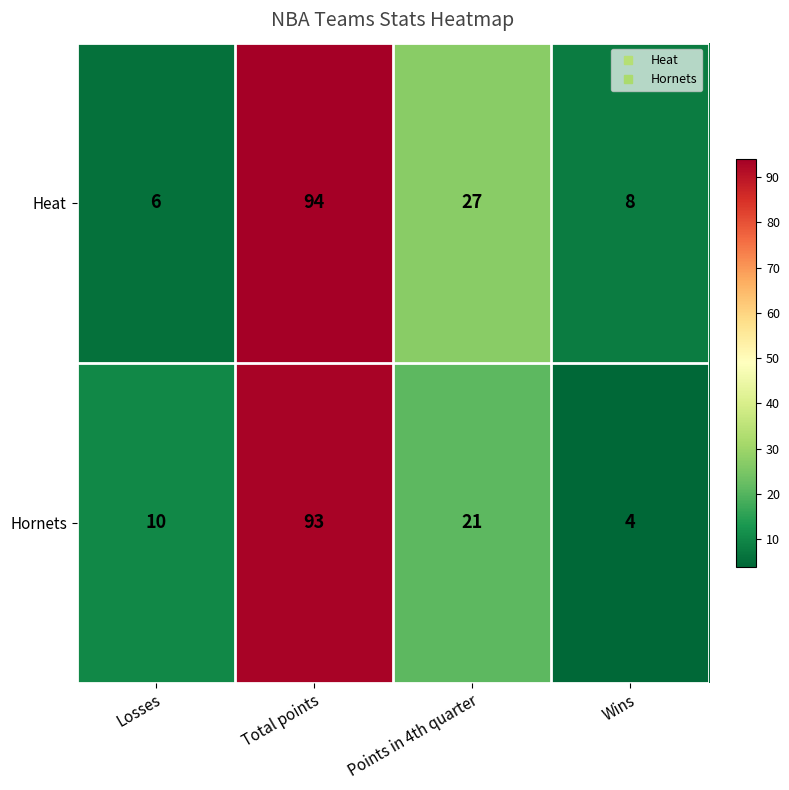

At which category is the sum across all series the highest?

Total points